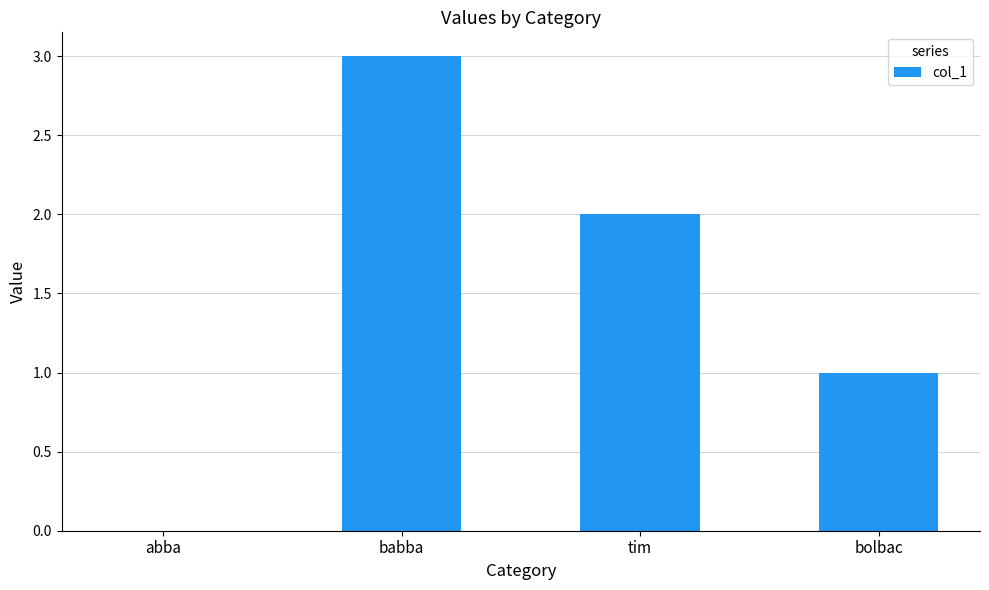

What is the sum of all values?

6